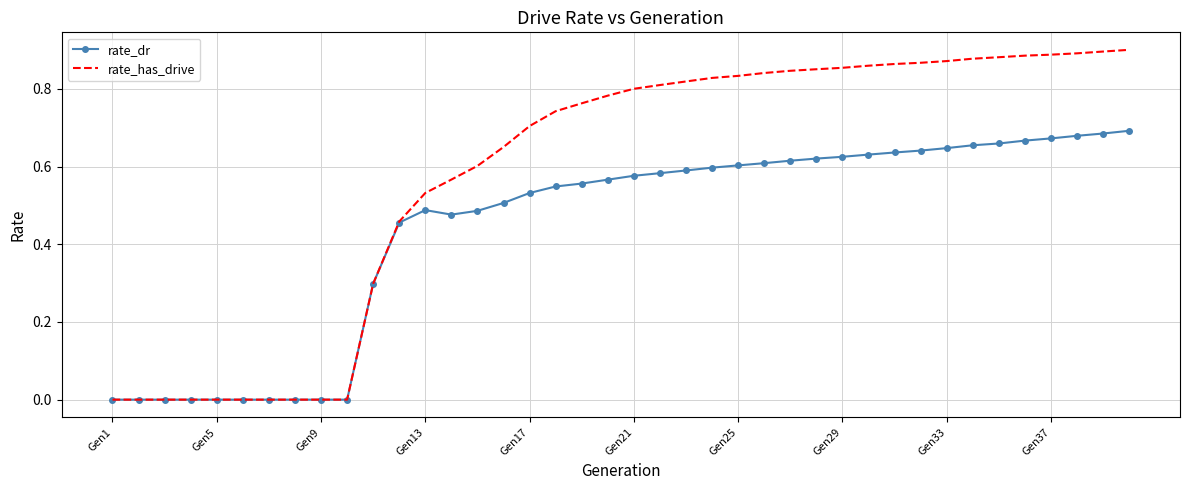

Which series has the widest spread of values?

rate_has_drive